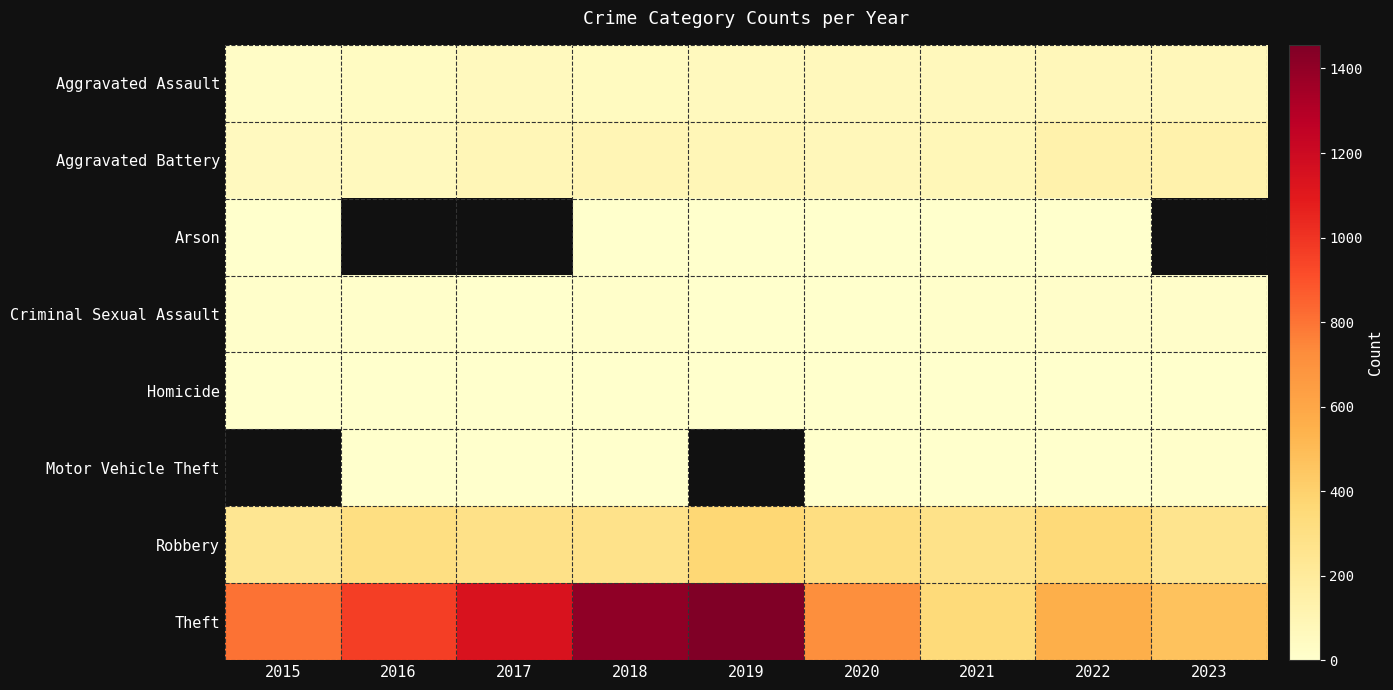

At which category is the sum across all series the highest?

2018